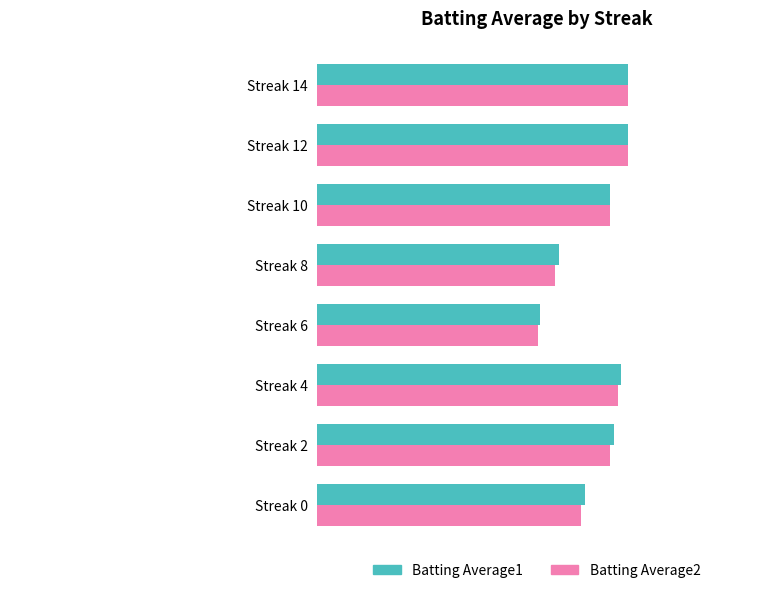

Is the value of Batting Average2 at Streak 6 greater than the value of Batting Average1 at Streak 12?

No